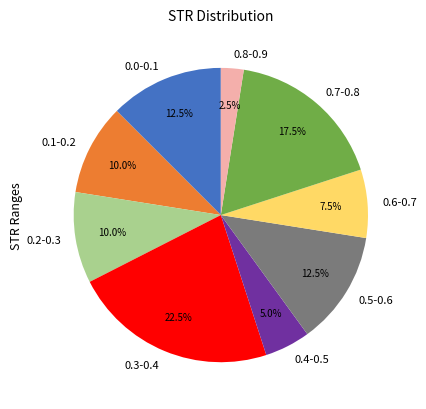

Is the sum of 0.5-0.6 and 0.1-0.2 greater than half?

No